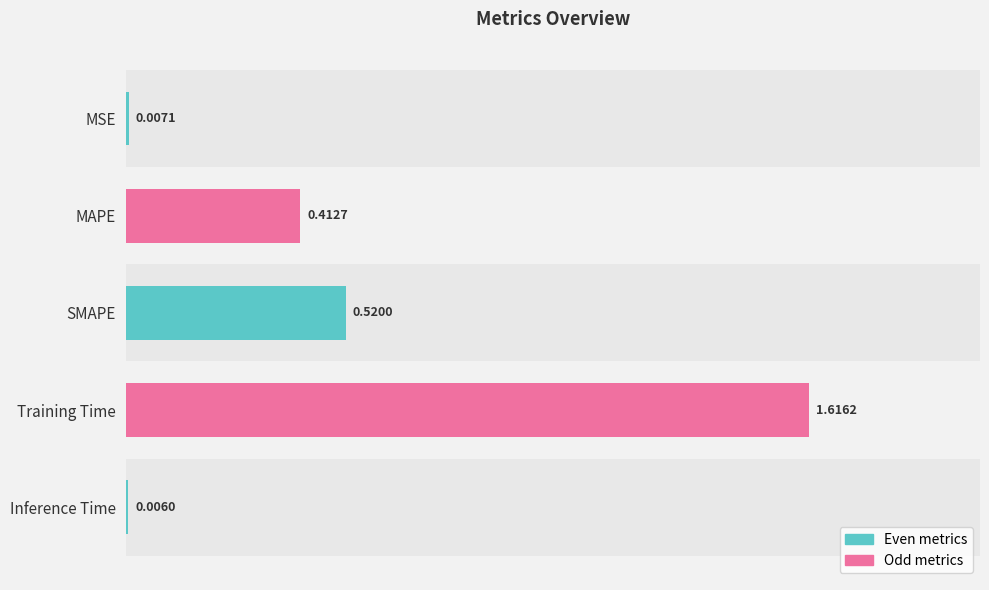

What is the sum of all values?

2.6